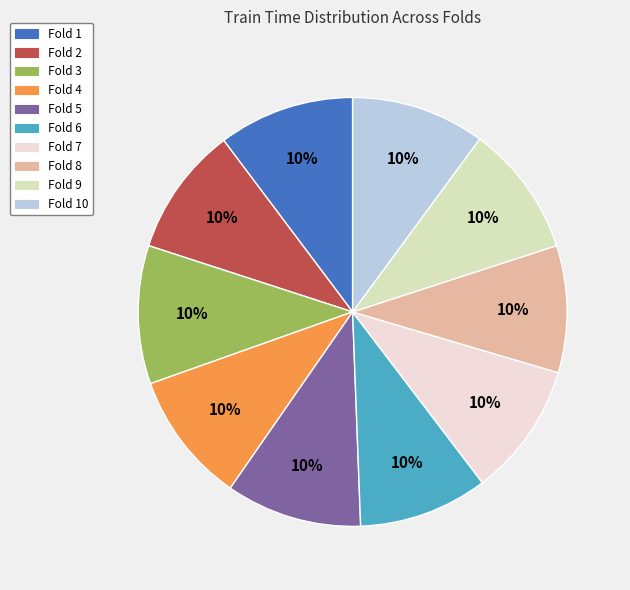

To the nearest percent, what is the average slice percentage?

10%